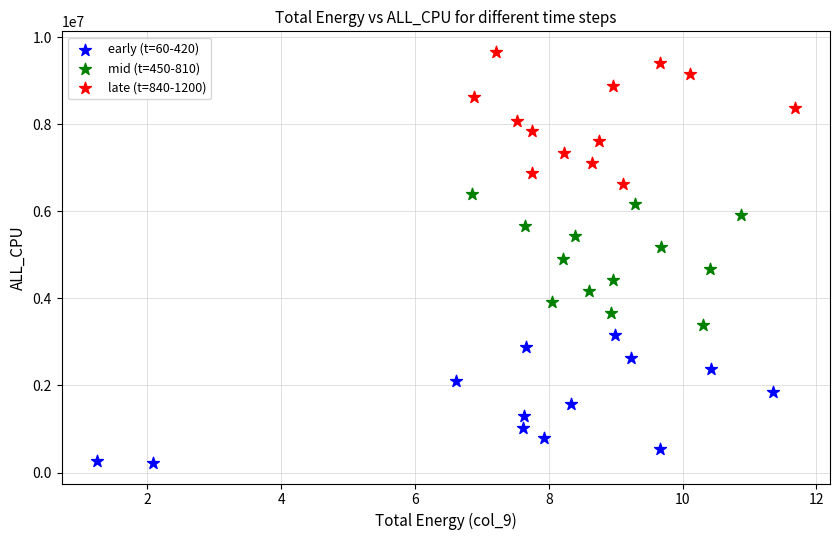

Which series contains the highest Y value?

late (t=840-1200)